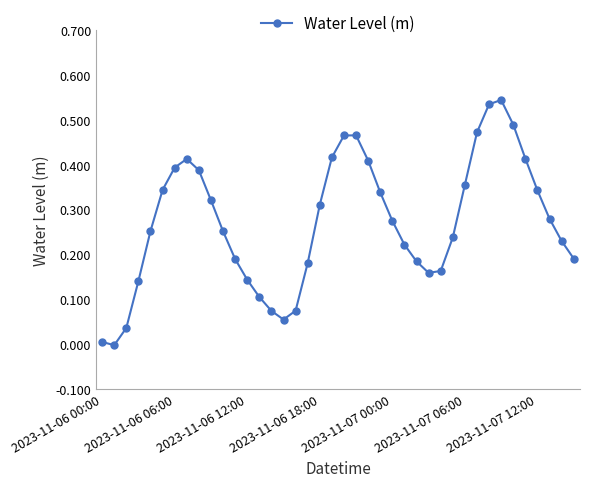

What is the sum of all values?

10.9